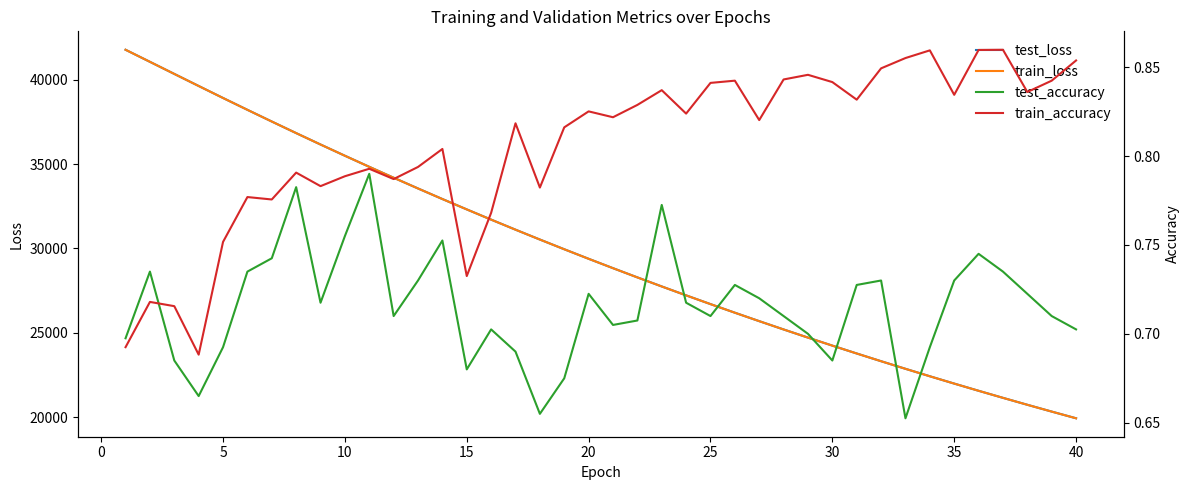

True or false: train_loss has more than 0 points higher than both neighbors.

False